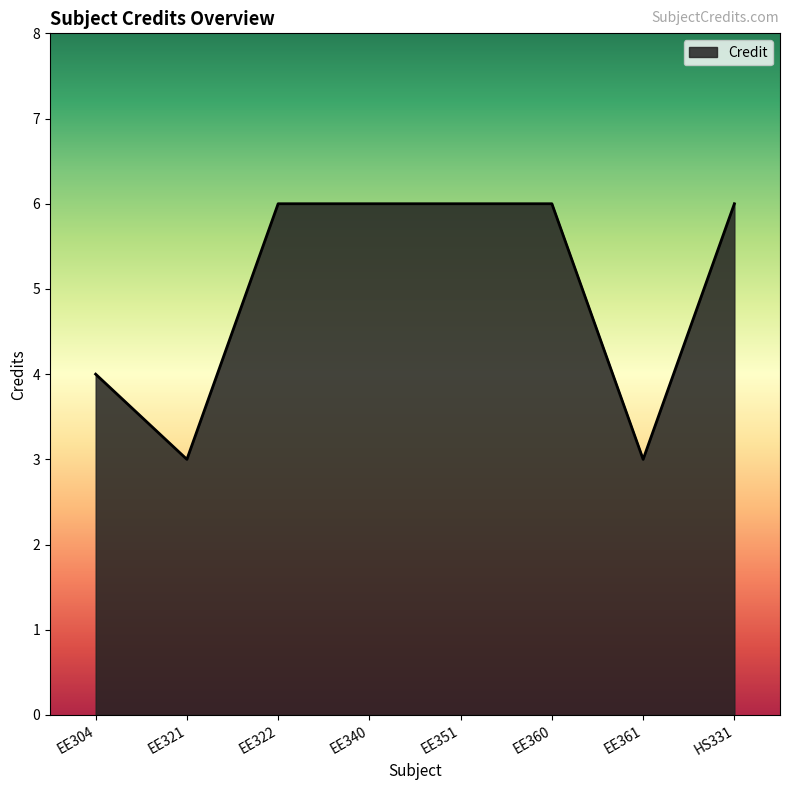

At which category does the data reach its first local valley?

EE321